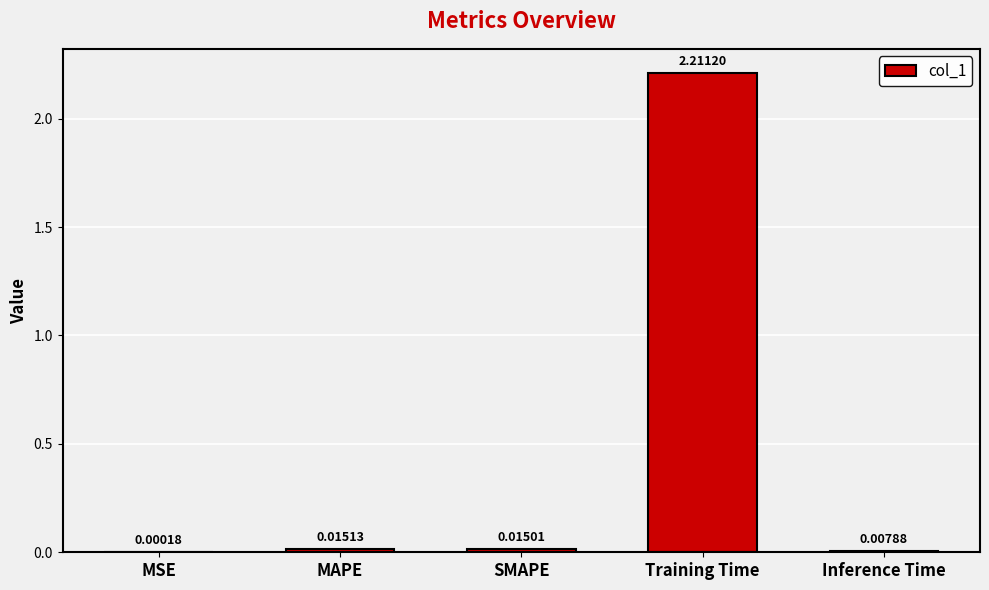

What is the change in value from MAPE to Training Time?

+2.2